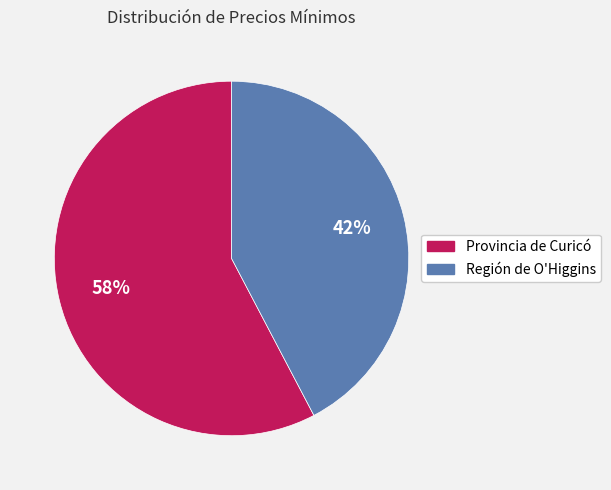

Is there a majority slice in this chart?

Yes